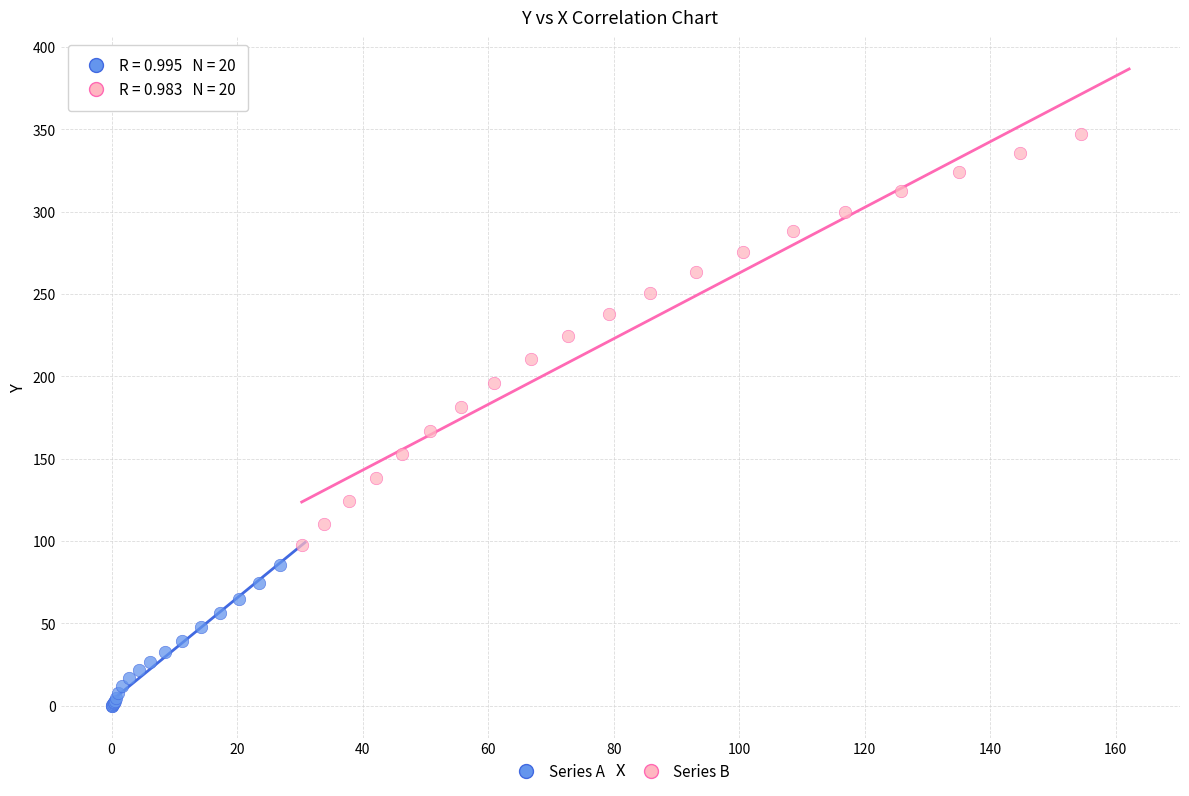

Which series reaches the minimum Y coordinate?

Series A